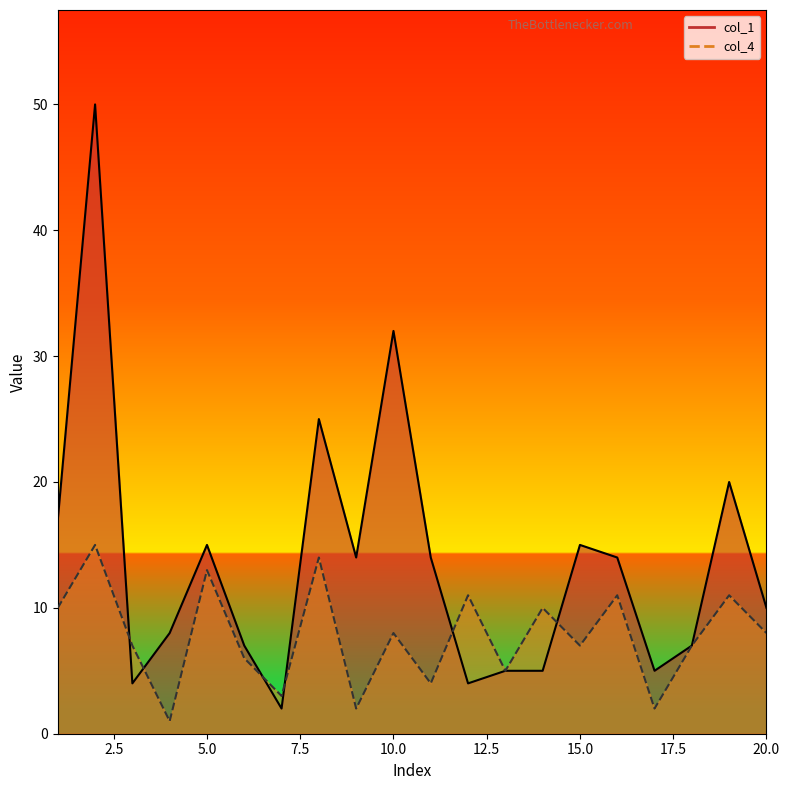

What are all the series names shown in the legend?

col_1, col_4